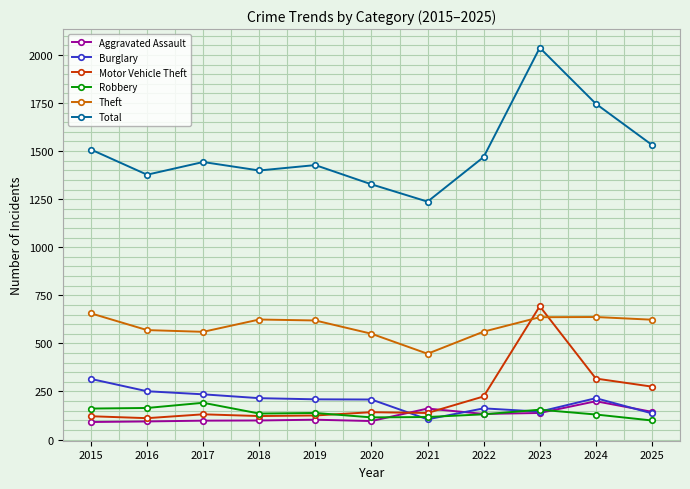

Which series has the largest range (max minus min)?

Total